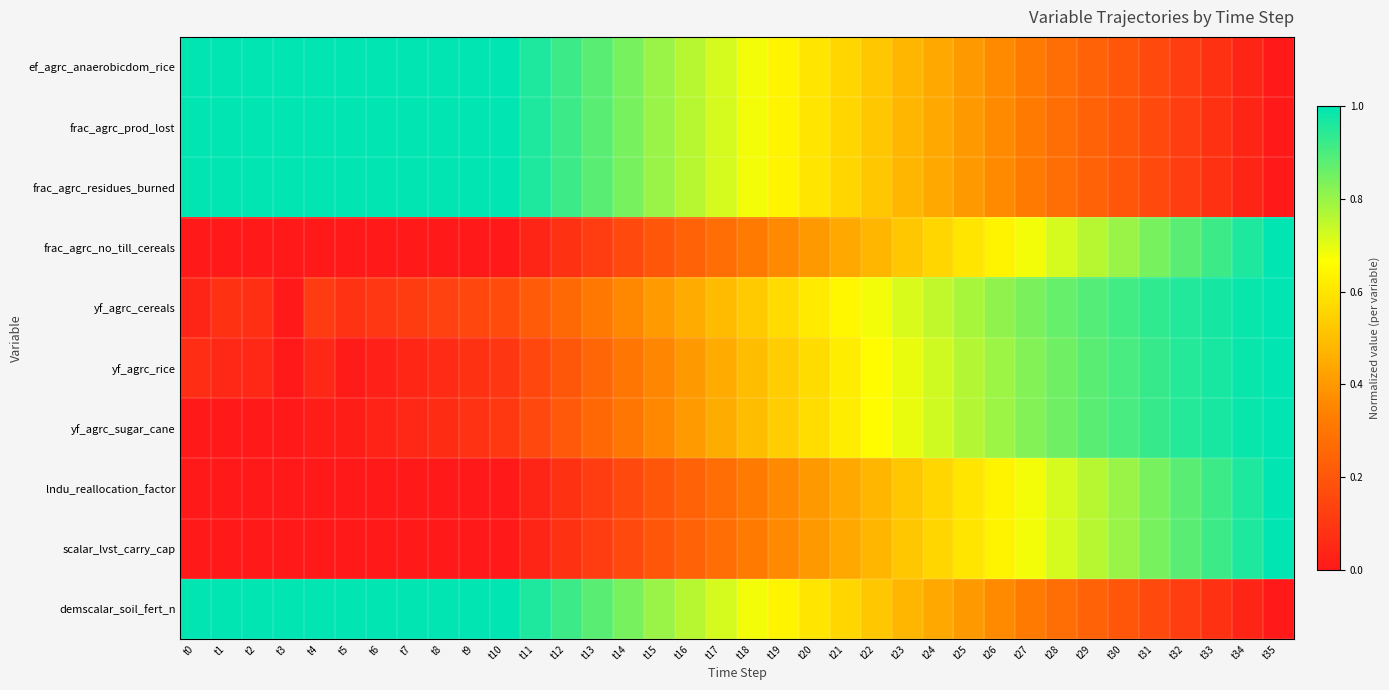

Rank the series at t32 from highest to lowest value.

yf_agrc_cereals, yf_agrc_sugar_cane, yf_agrc_rice, frac_agrc_no_till_cereals, lndu_reallocation_factor, scalar_lvst_carry_cap, frac_agrc_prod_lost, ef_agrc_anaerobicdom_rice, frac_agrc_residues_burned, demscalar_soil_fert_n